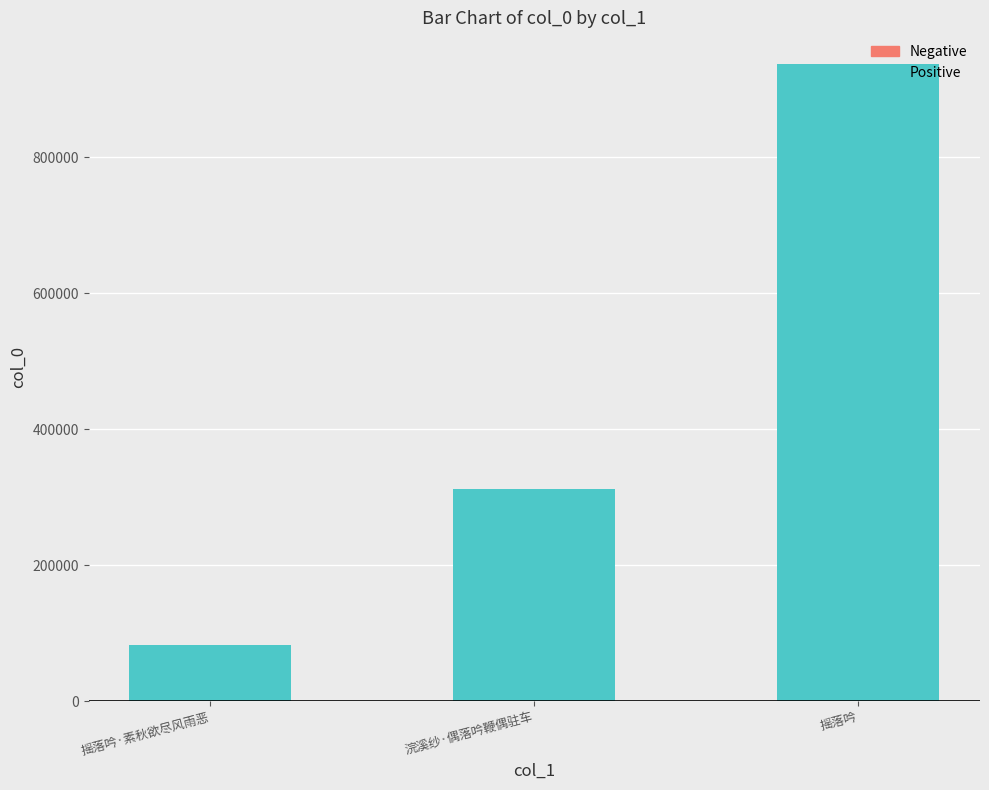

How many categories are shown in the chart?

3